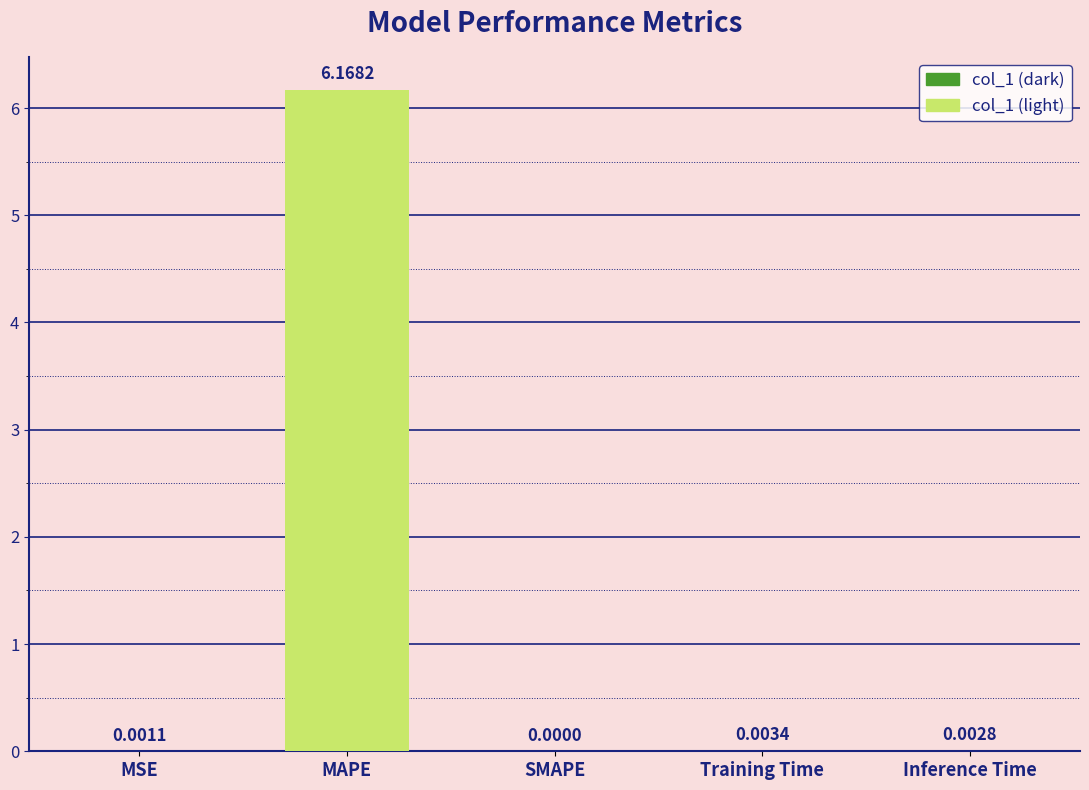

Where is the data nearest to the value 3?

Training Time